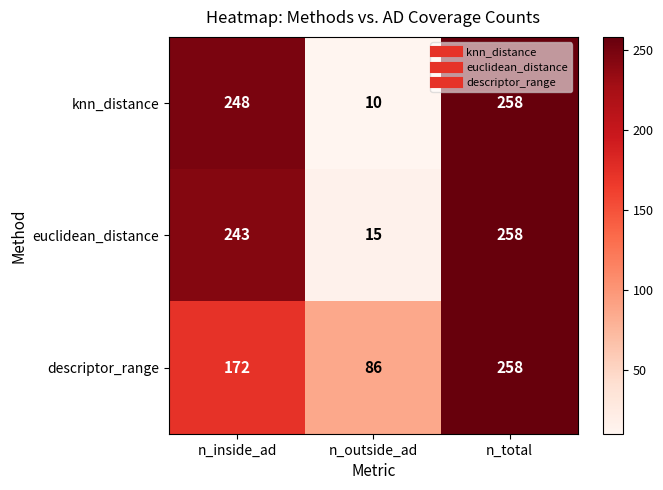

What is the sum of all descriptor_range values?

516